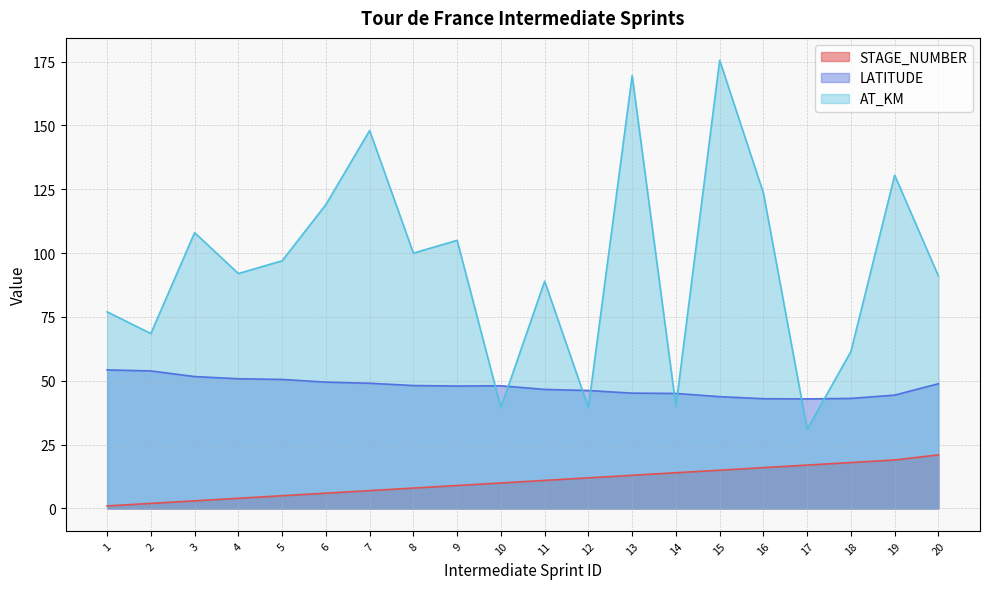

What is the value of the STAGE_NUMBER point at the 6th from the left?

6.0